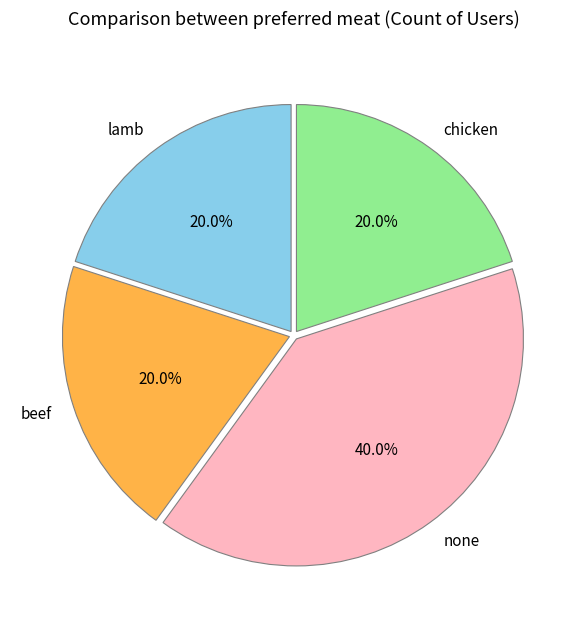

What percentage is the lamb slice, to the nearest percent?

20%